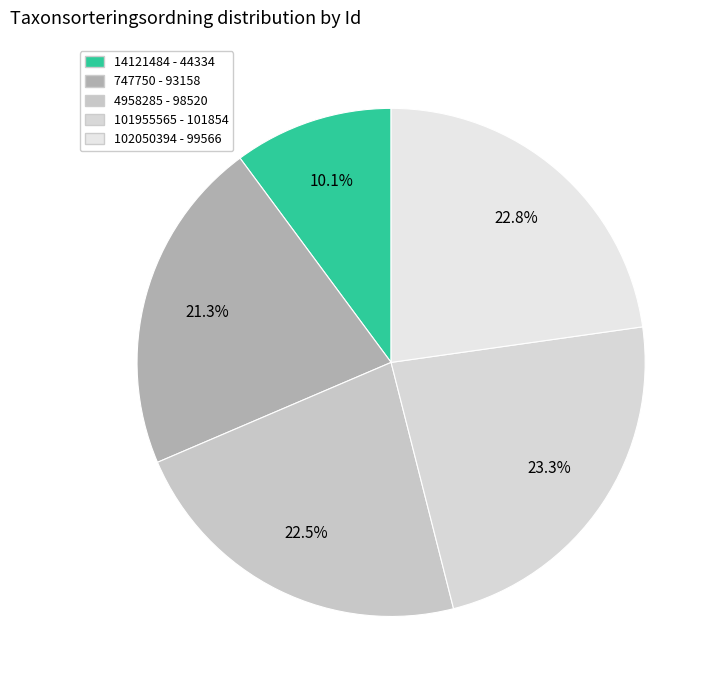

To the nearest percent, what is the difference between the largest and smallest slice percentages?

13%